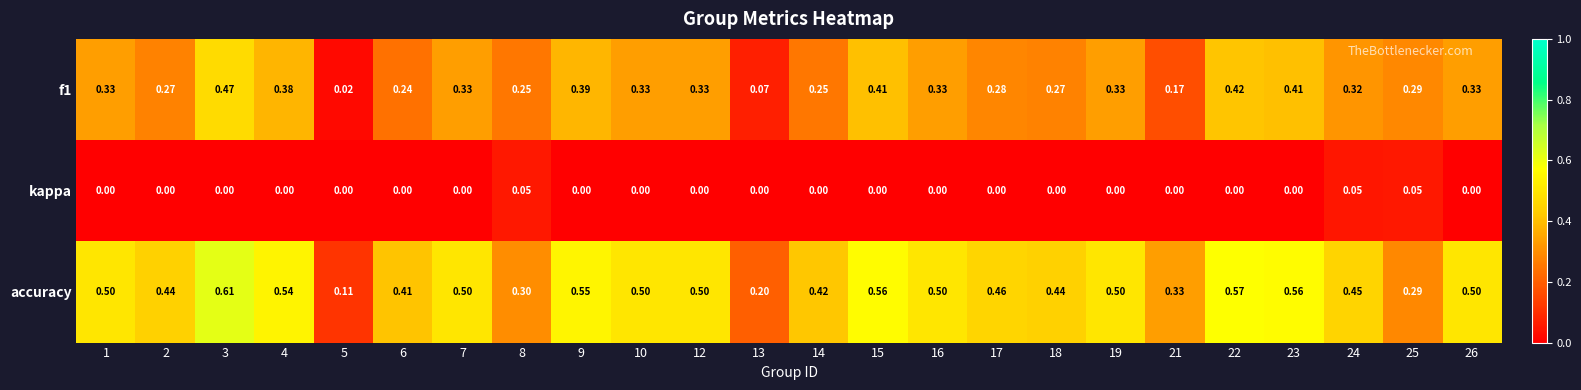

Which series has the largest range (max minus min)?

accuracy